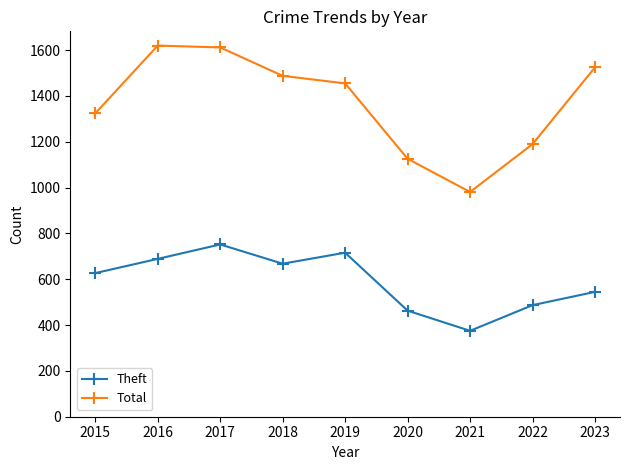

What are all the series names shown in the legend?

Theft, Total